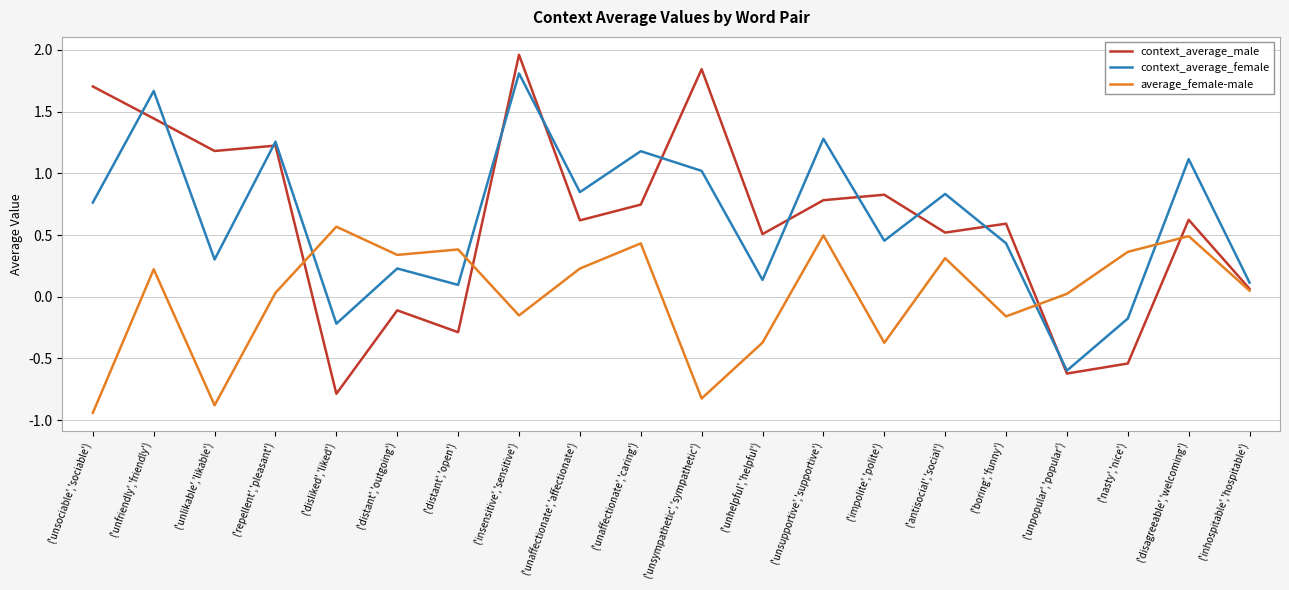

At which label does average_female-male reach its peak?

('disliked','liked')